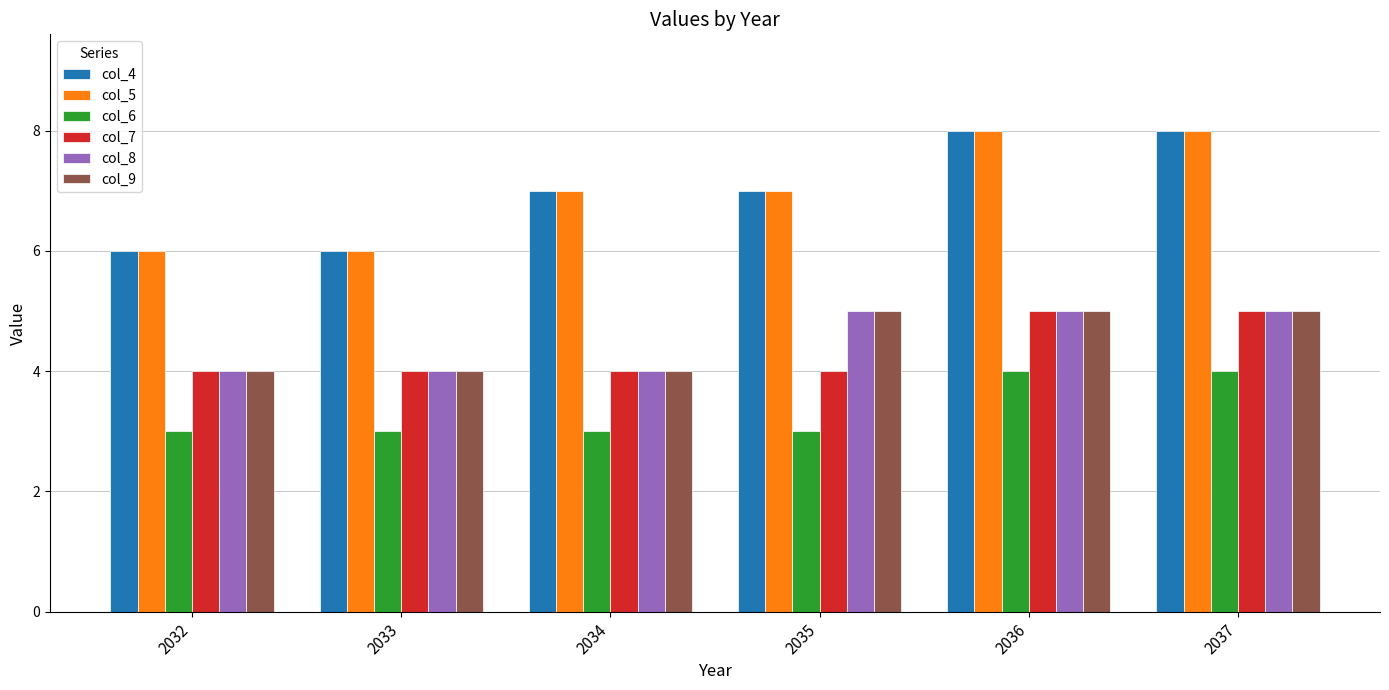

How many col_6 values are between 3 and 4?

6